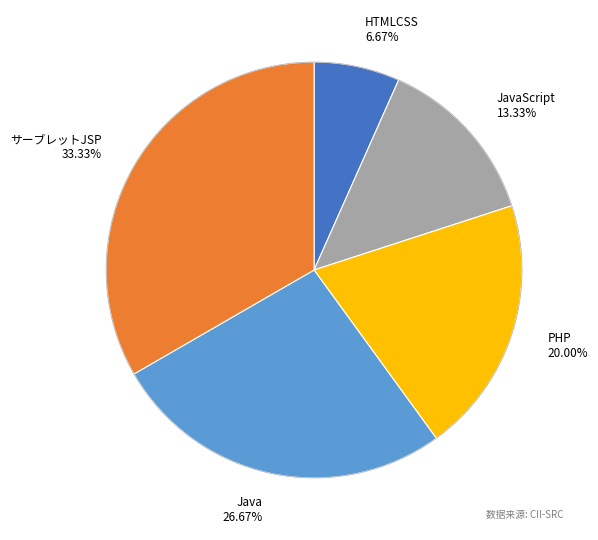

What is the change in value from HTMLCSS to JavaScript?

+1